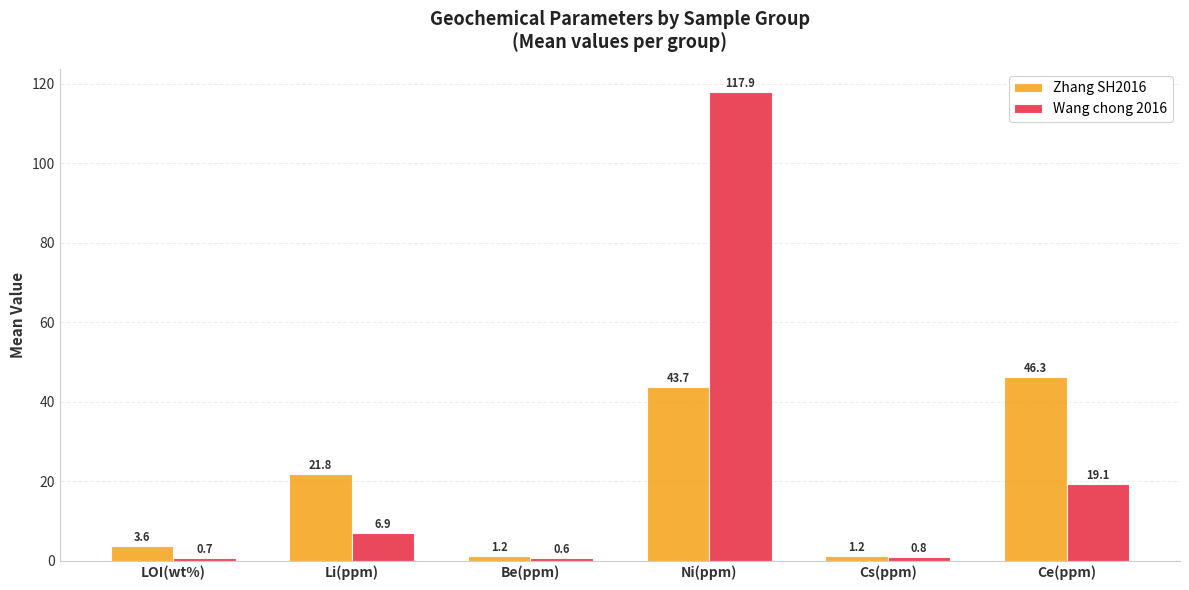

Which series has the largest total across all categories?

Wang chong 2016